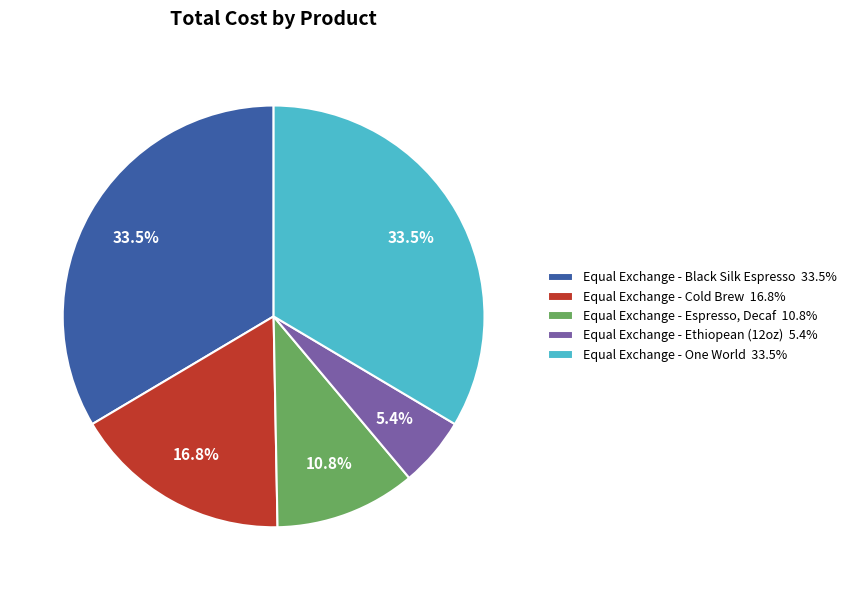

Which category has the smallest portion of the pie?

Equal Exchange - Ethiopean (12oz)